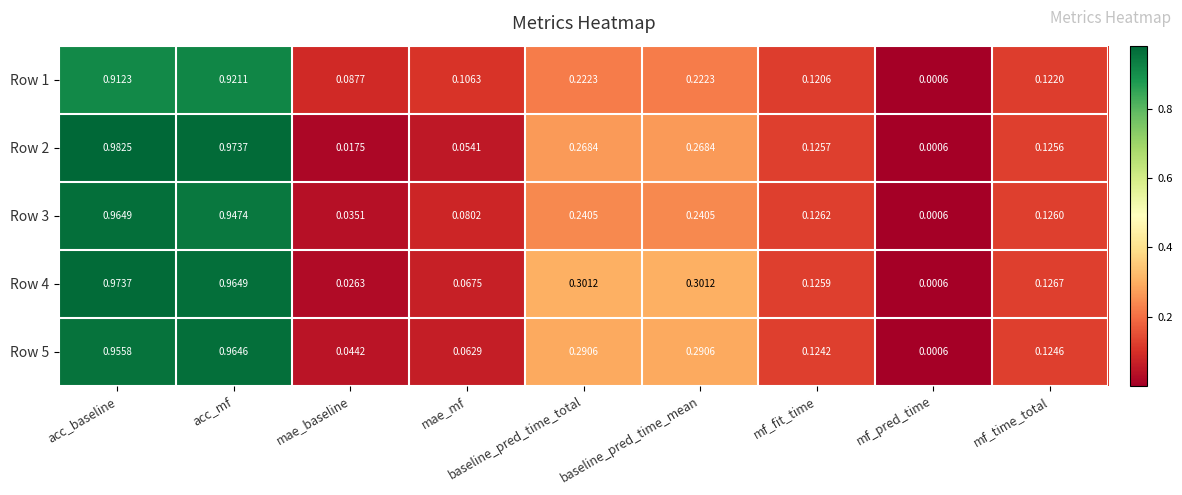

Rank the series by their maximum value, from highest to lowest.

Row 2, Row 4, Row 3, Row 5, Row 1